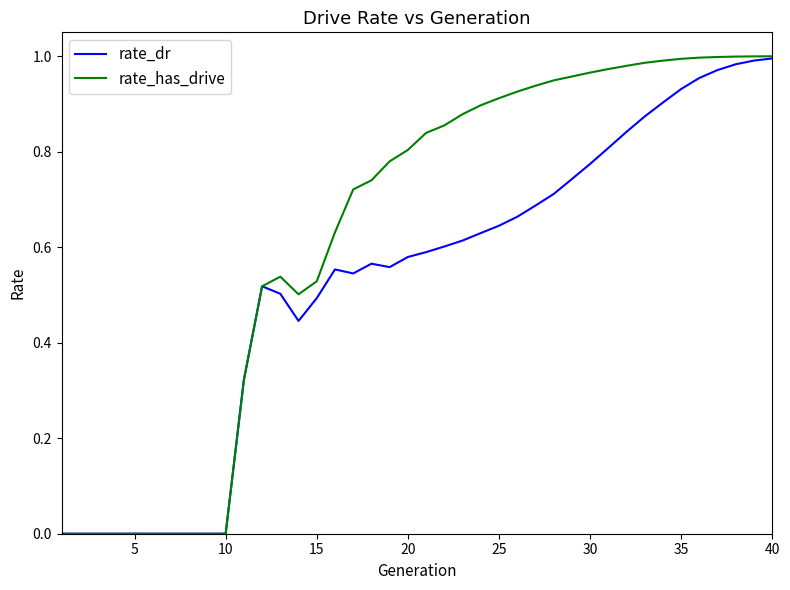

Which series has the largest range (max minus min)?

rate_has_drive